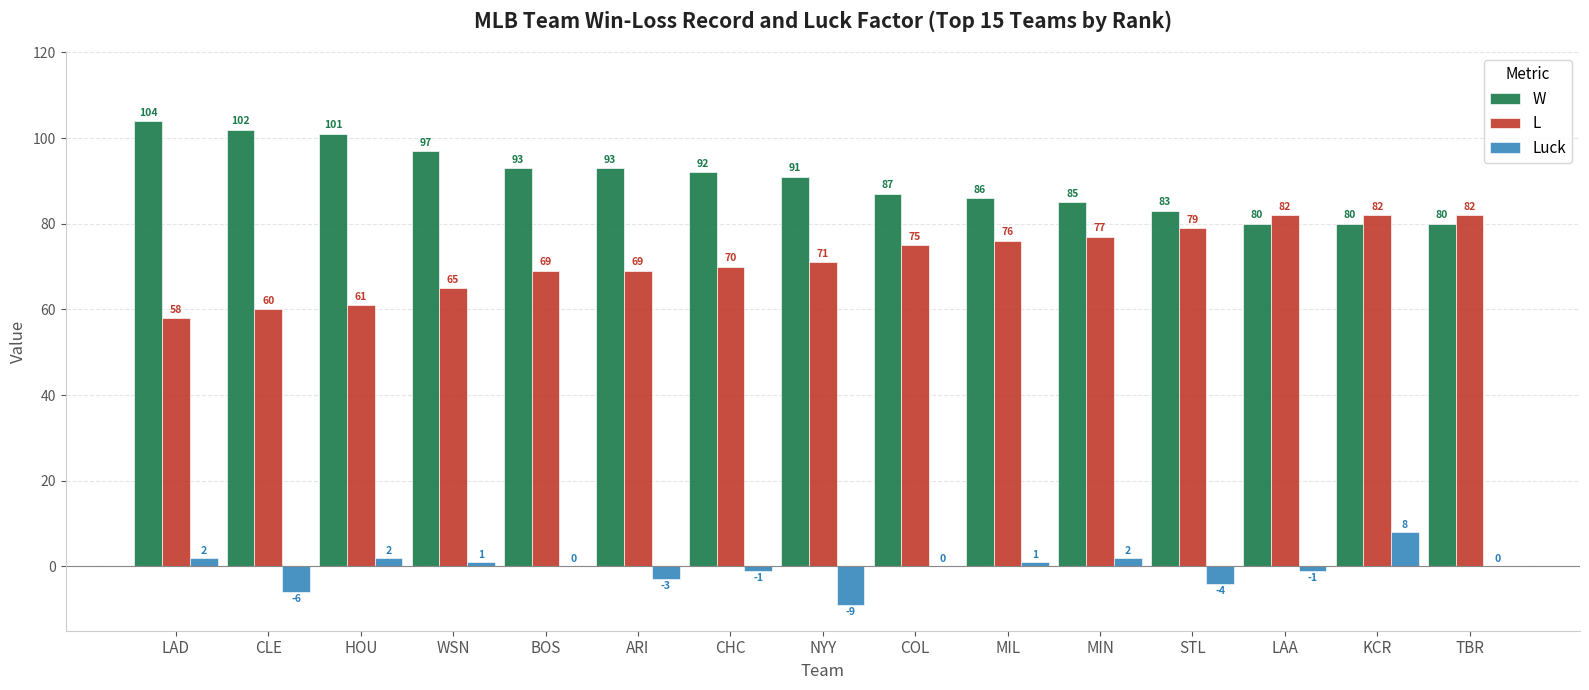

What is the sum of all Luck values?

-8